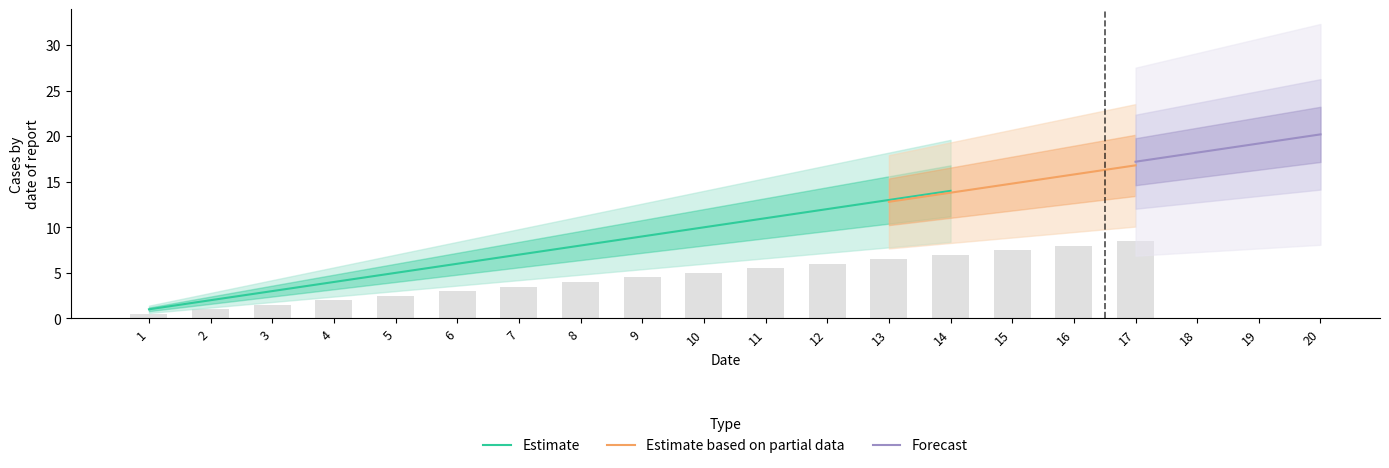

Count the number of data series in this chart.

3